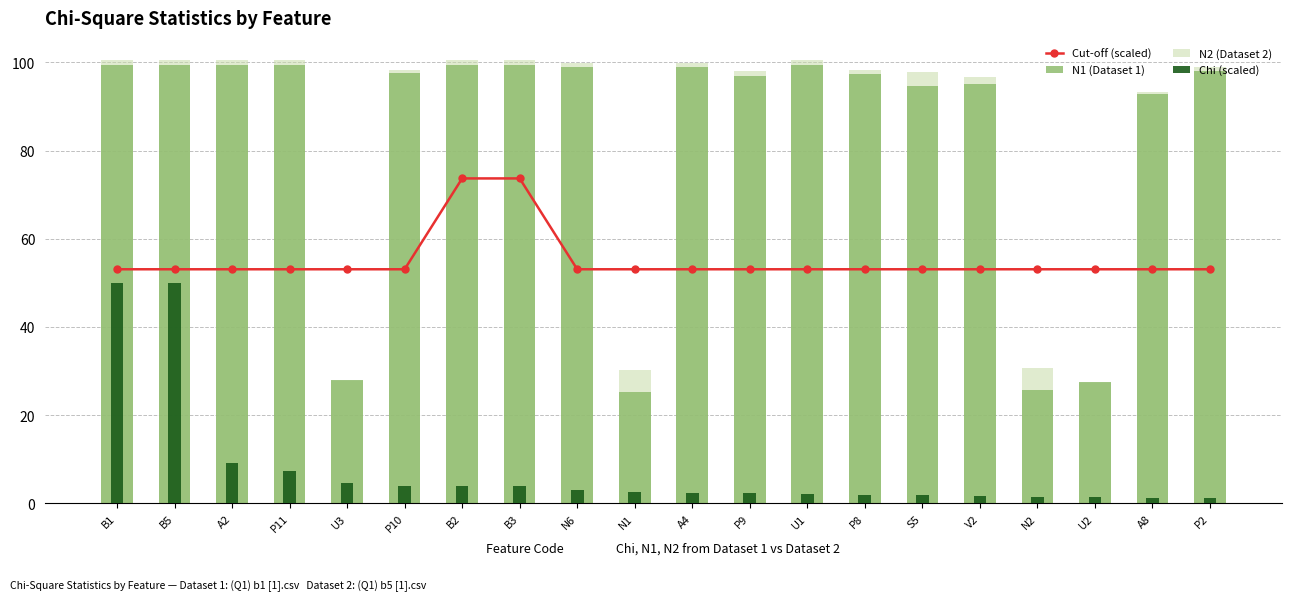

Where does the N2 (Dataset 2) series first go above 99?

B1